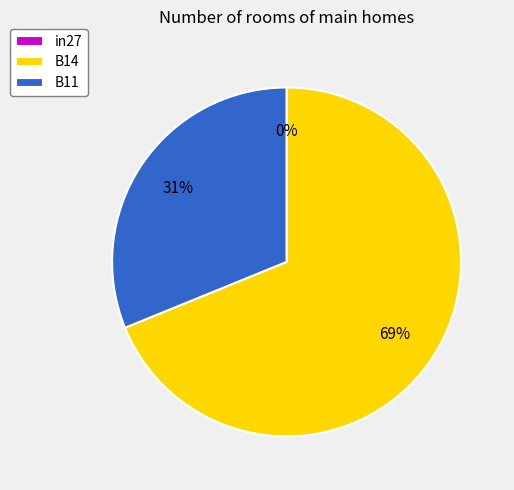

To the nearest percent, what percentage of the pie is B11?

31%